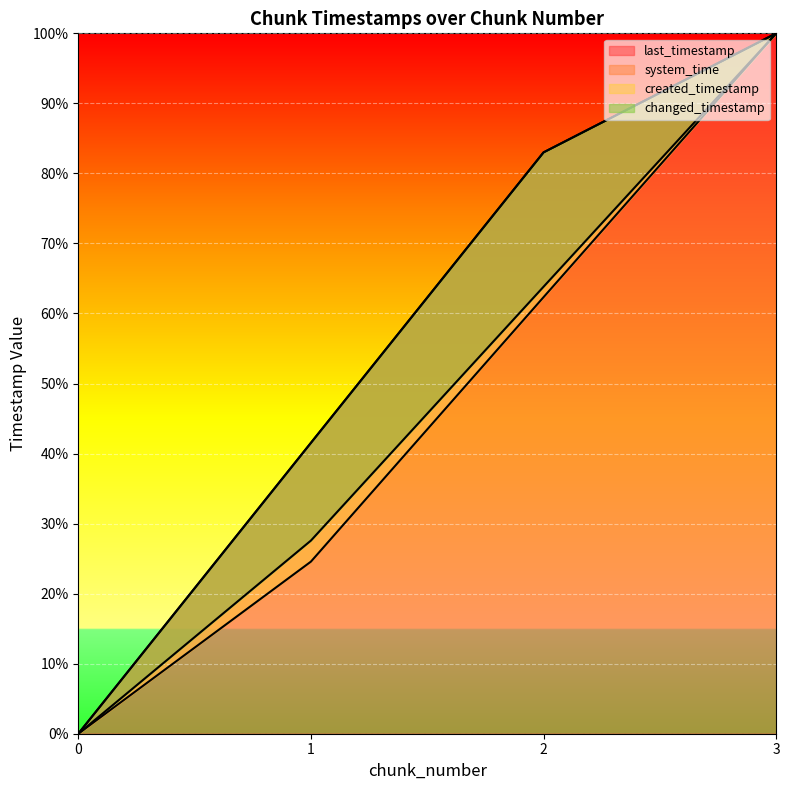

What is the value of the created_timestamp point at the 2nd from the left?

27.6